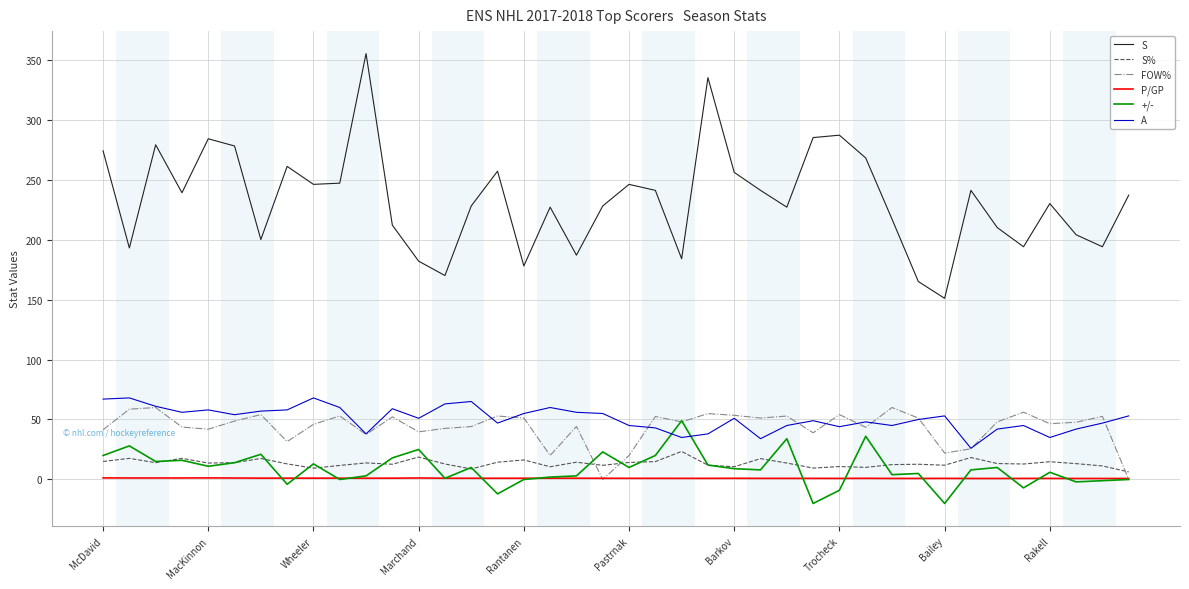

Which series has the largest total across all categories?

S